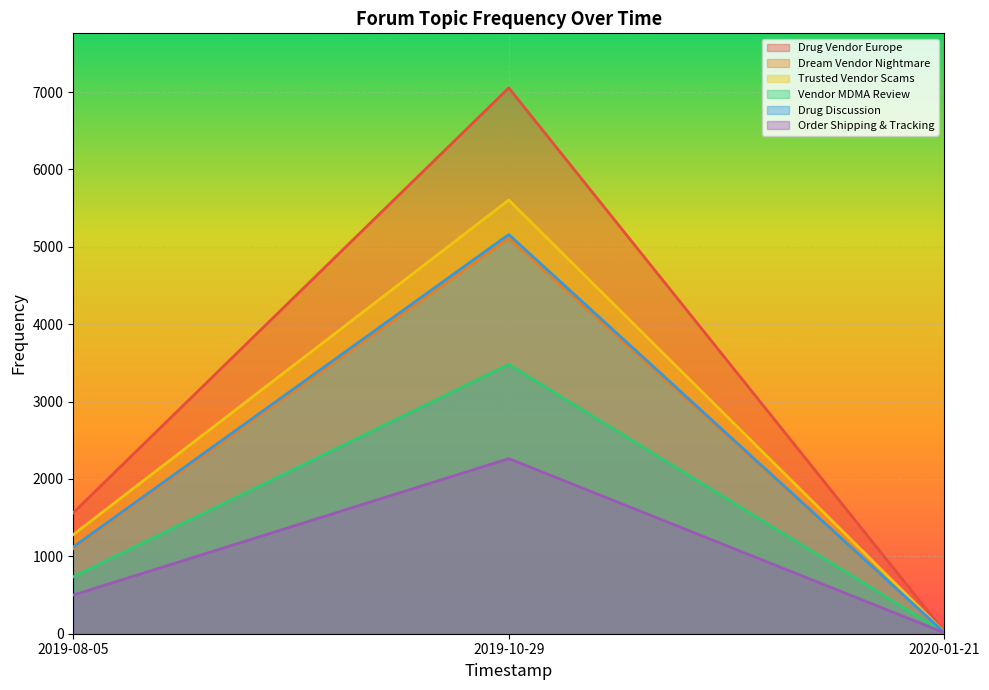

What is the maximum value shown in the chart?

7054